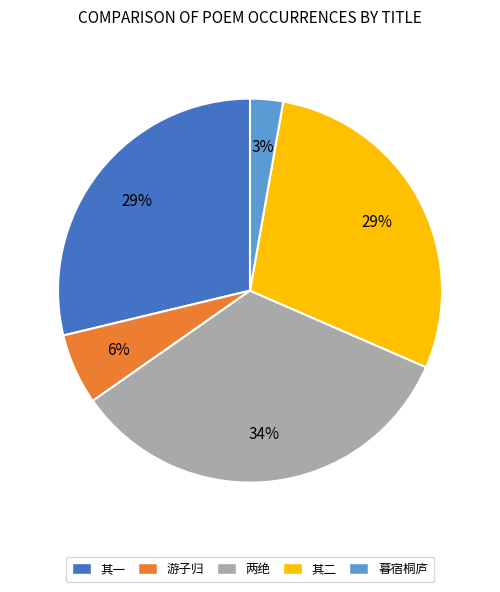

What percentage is the 两绝 slice, to the nearest percent?

34%